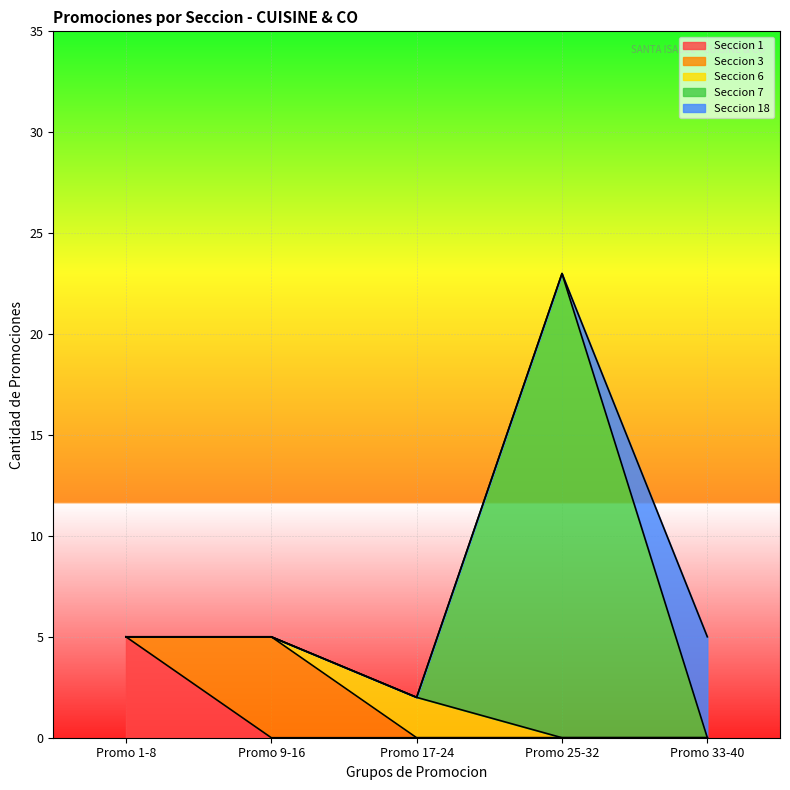

Which category has the highest value in the Seccion 1 series?

Promo 1-8